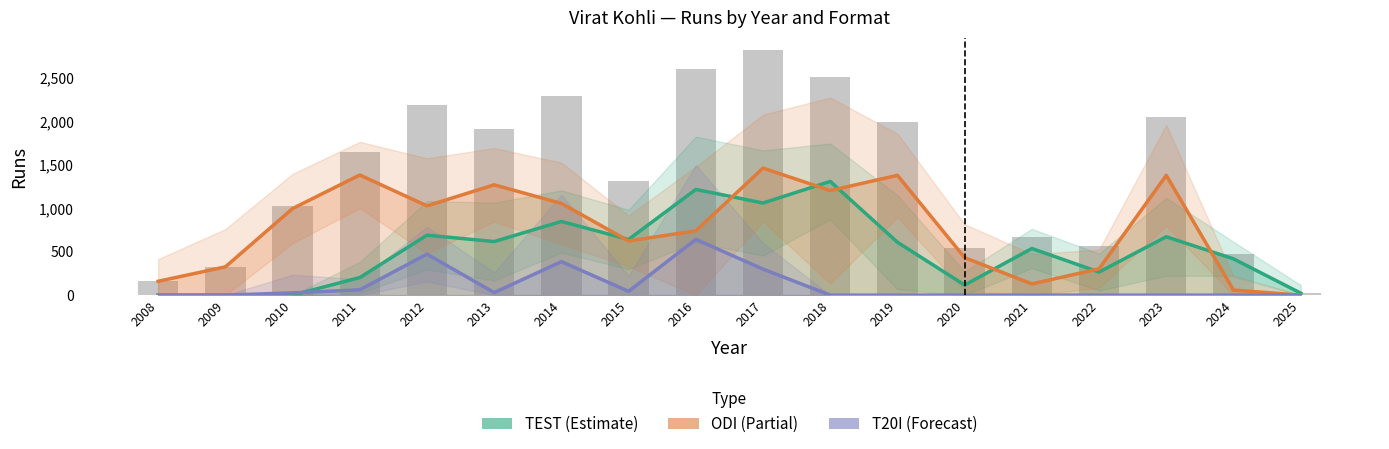

The Total Runs series shows 1021 at 2010. True or false?

True